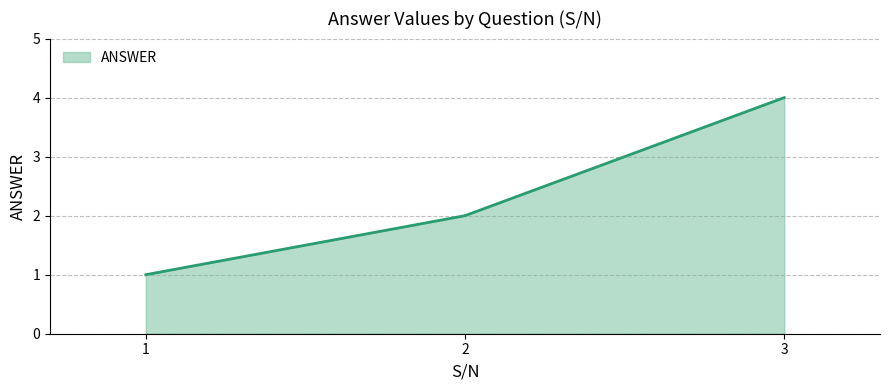

True or false: the data shows 2 at 2.

True